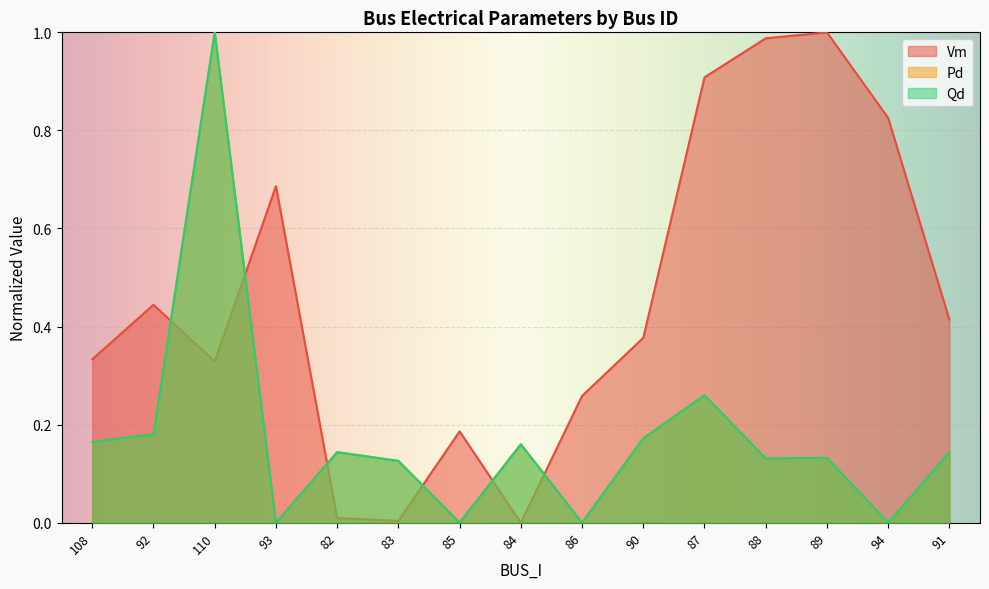

How many lines are shown in the chart?

3